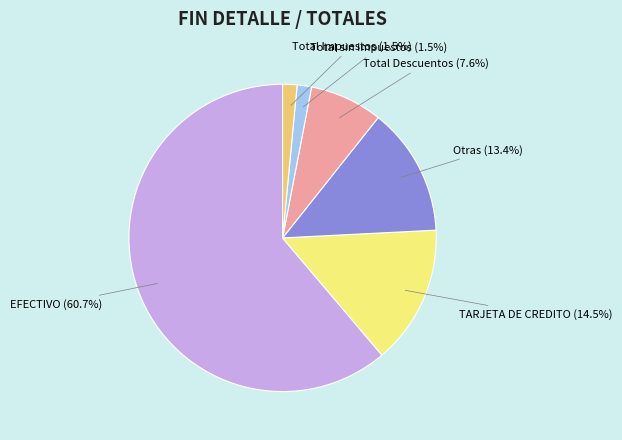

What is the ratio of the value at EFECTIVO to the value at Total sin impuestos?

40.5